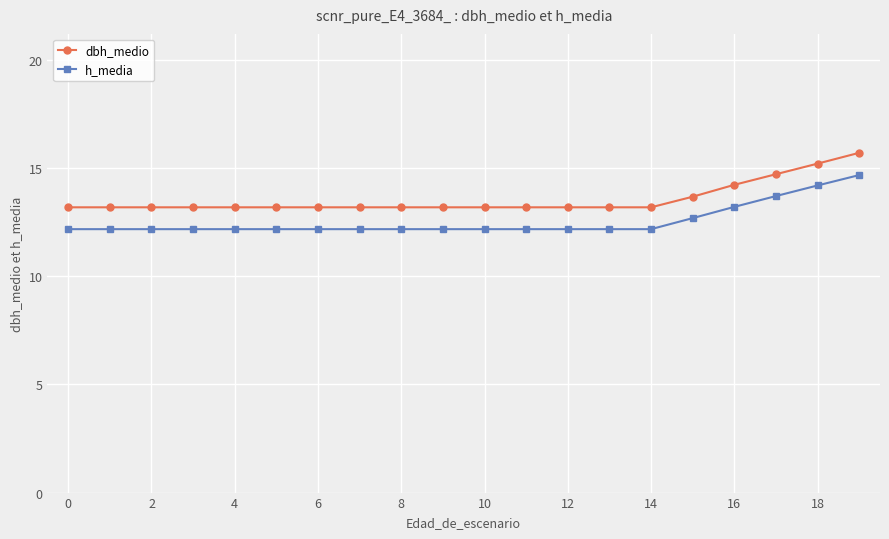

True or false: h_media and dbh_medio cross at least once.

False